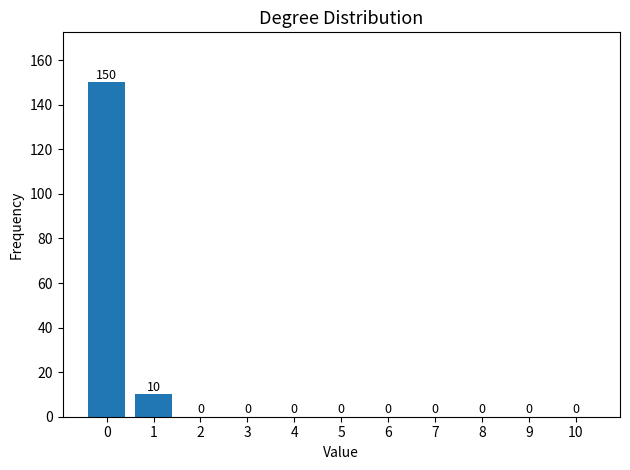

Reading left to right, list all the values displayed in this chart.

0=150	1=10	2=0	3=0	4=0	5=0	6=0	7=0	8=0	9=0	10=0